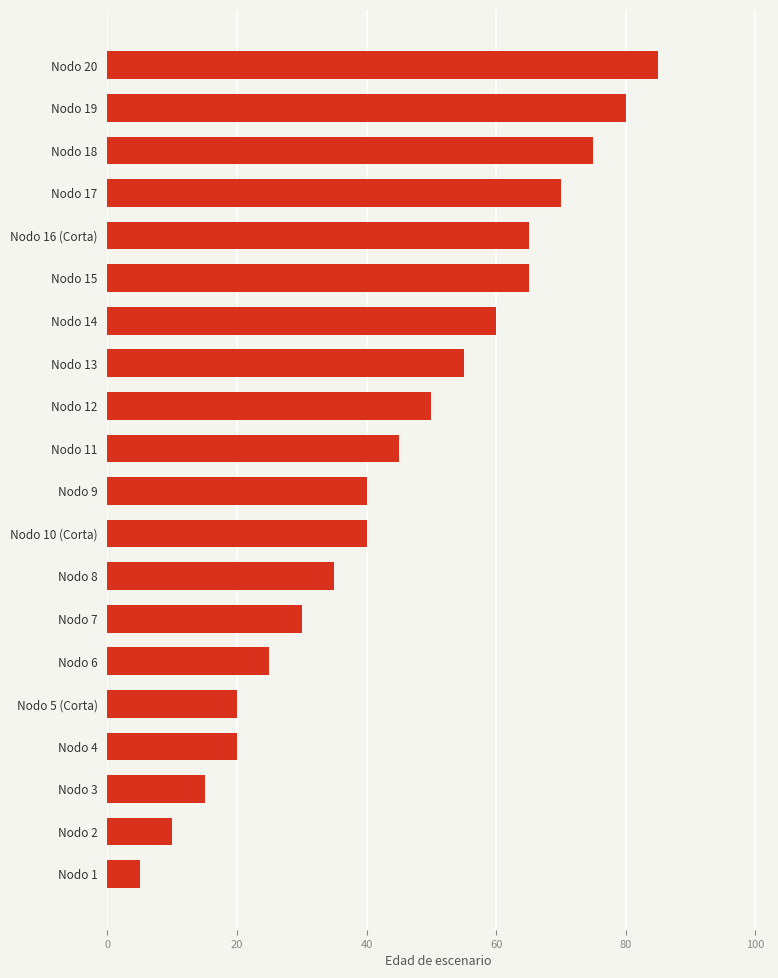

How many categories are shown in the chart?

20